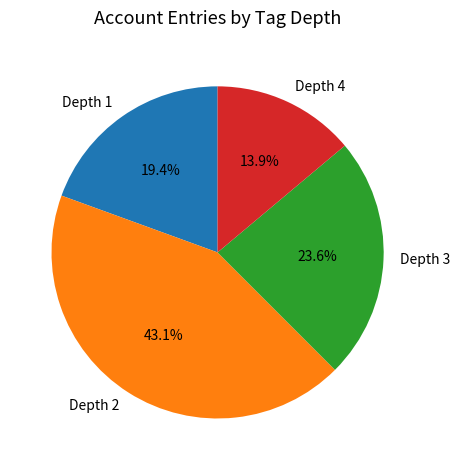

Count the number of slices in the pie.

4